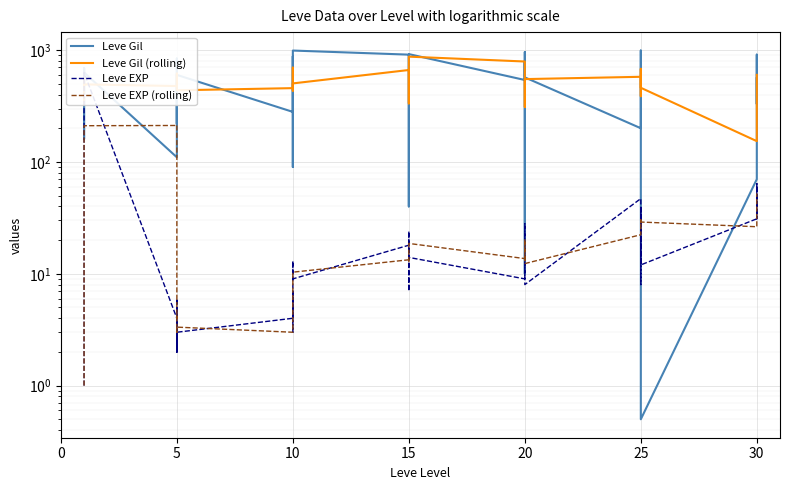

Does the chart display data point markers on the line(s)?

No